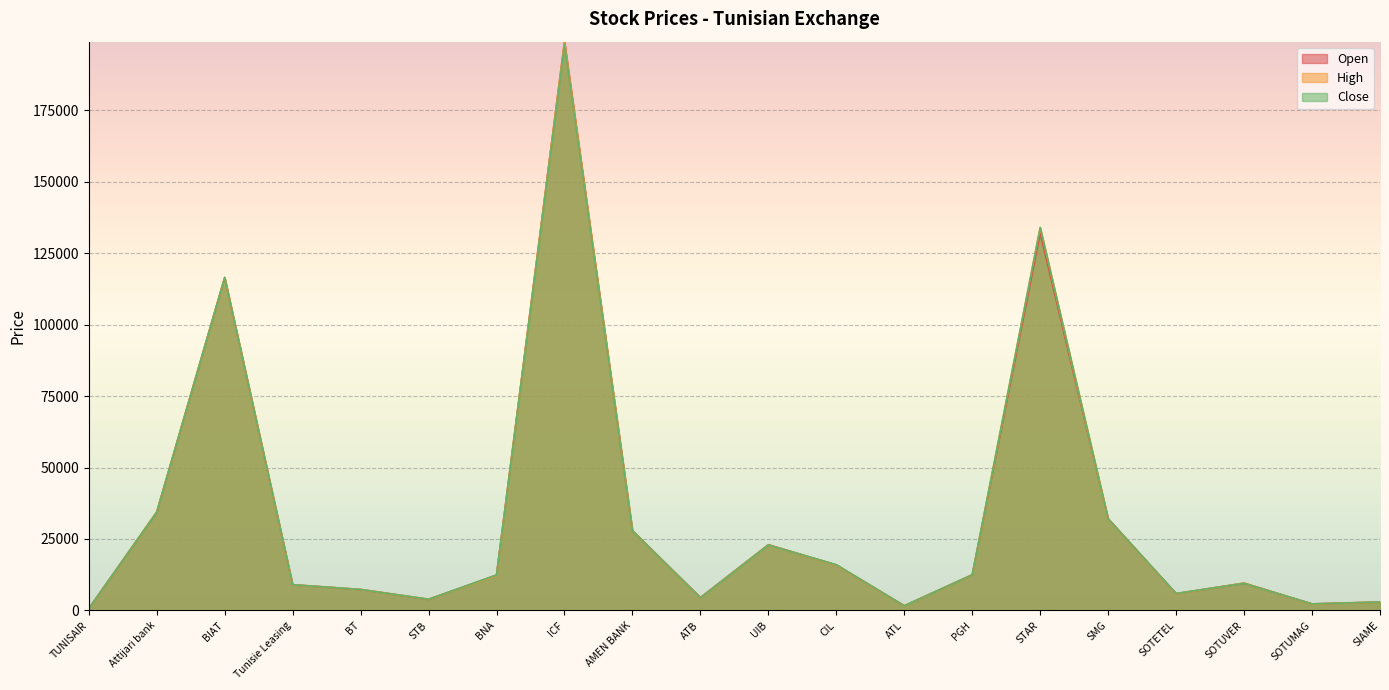

List the series in order of their overall mean, lowest first.

Open, Close, High